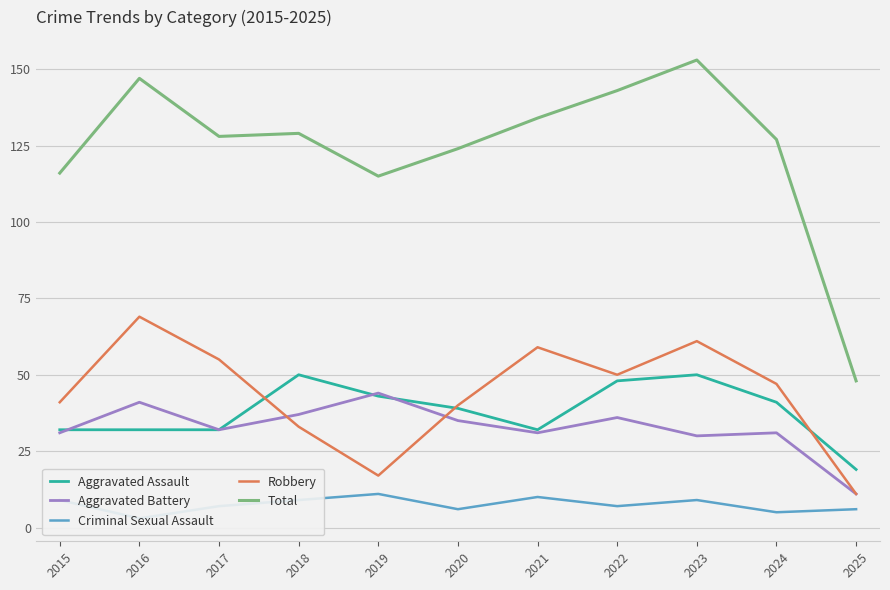

How many lines are shown in the chart?

5